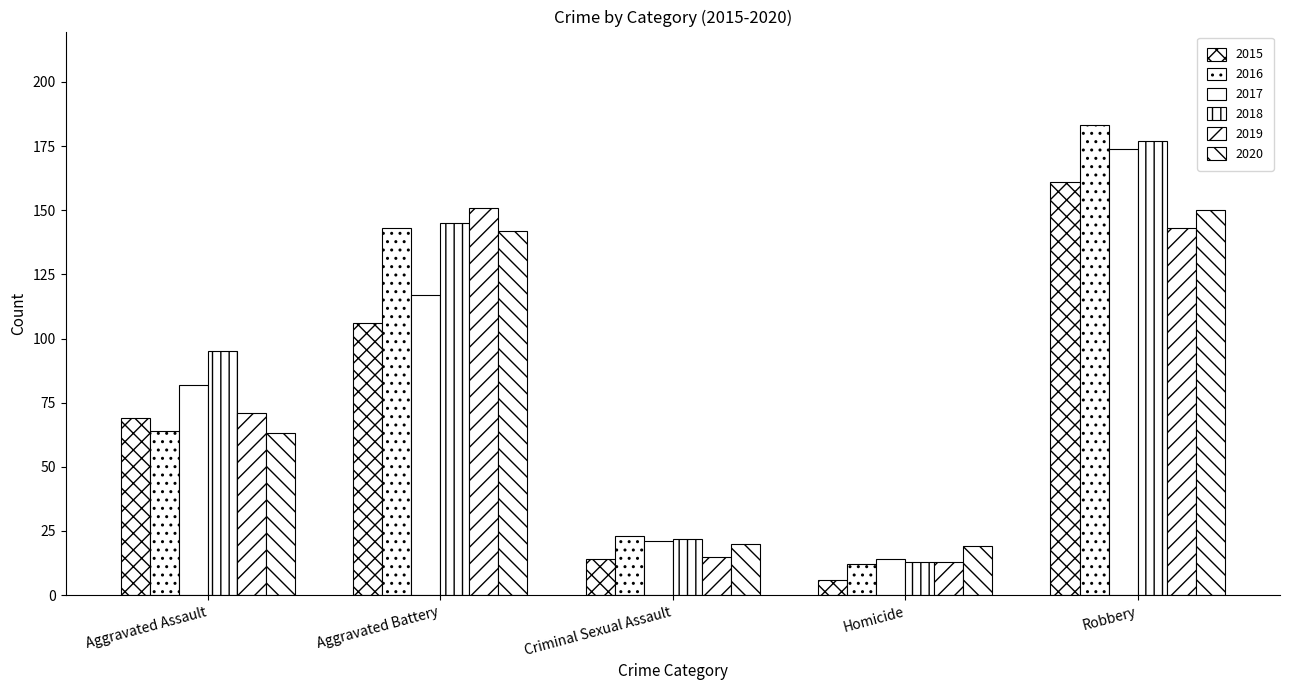

Is it true that 2019 equals 151 at Aggravated Battery?

True